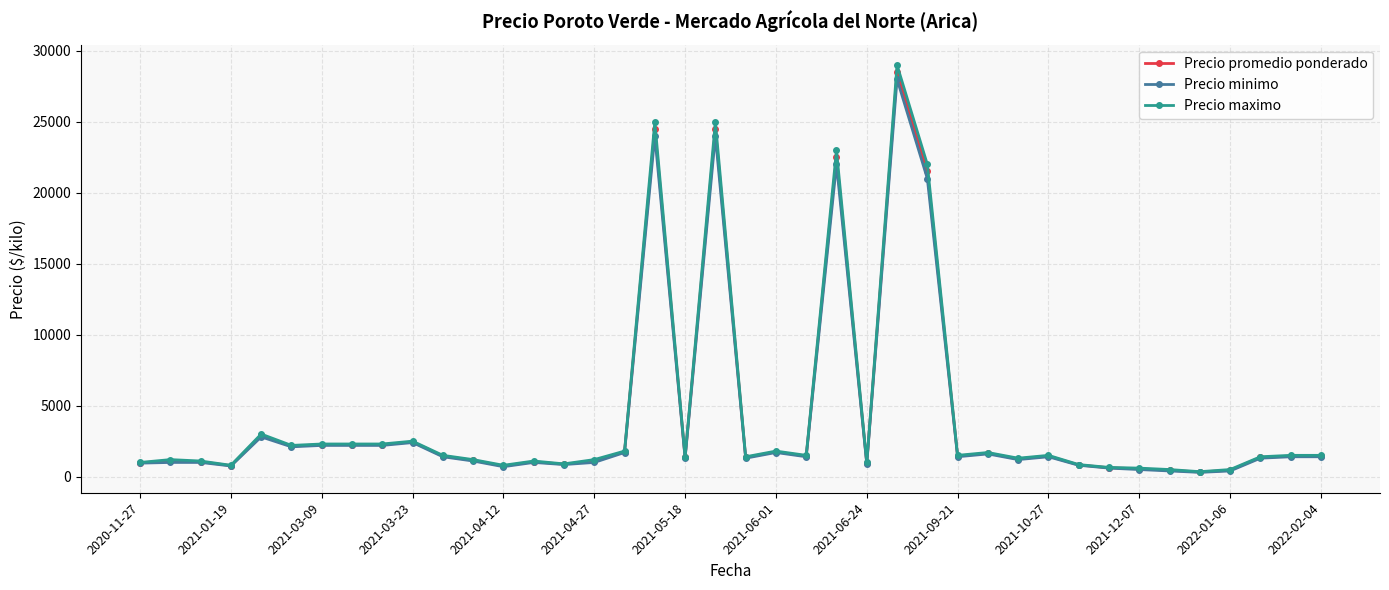

What is the maximum value for Precio minimo?

28000